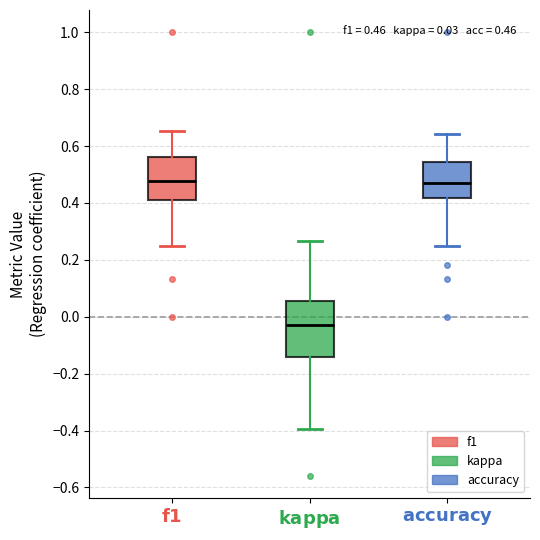

Which box has the lowest median line?

$\bf{kappa}$